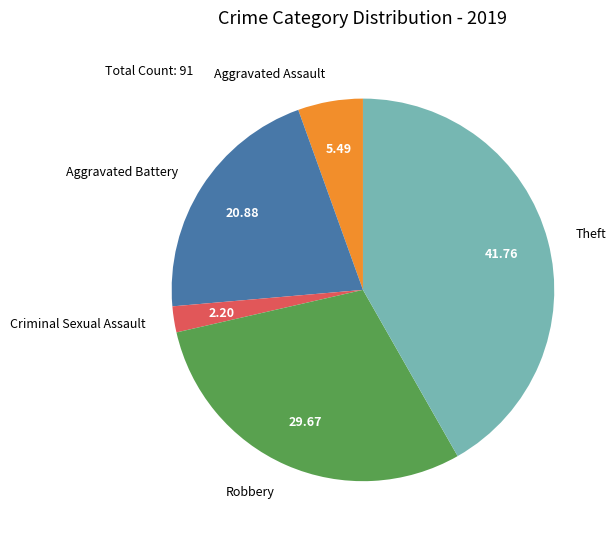

How many segments does this pie chart have?

5